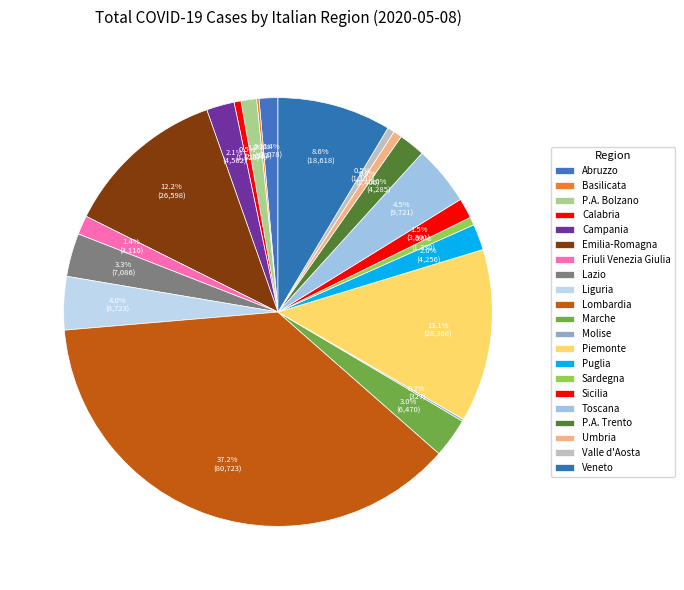

Is it true that Puglia is 1% of the pie?

False